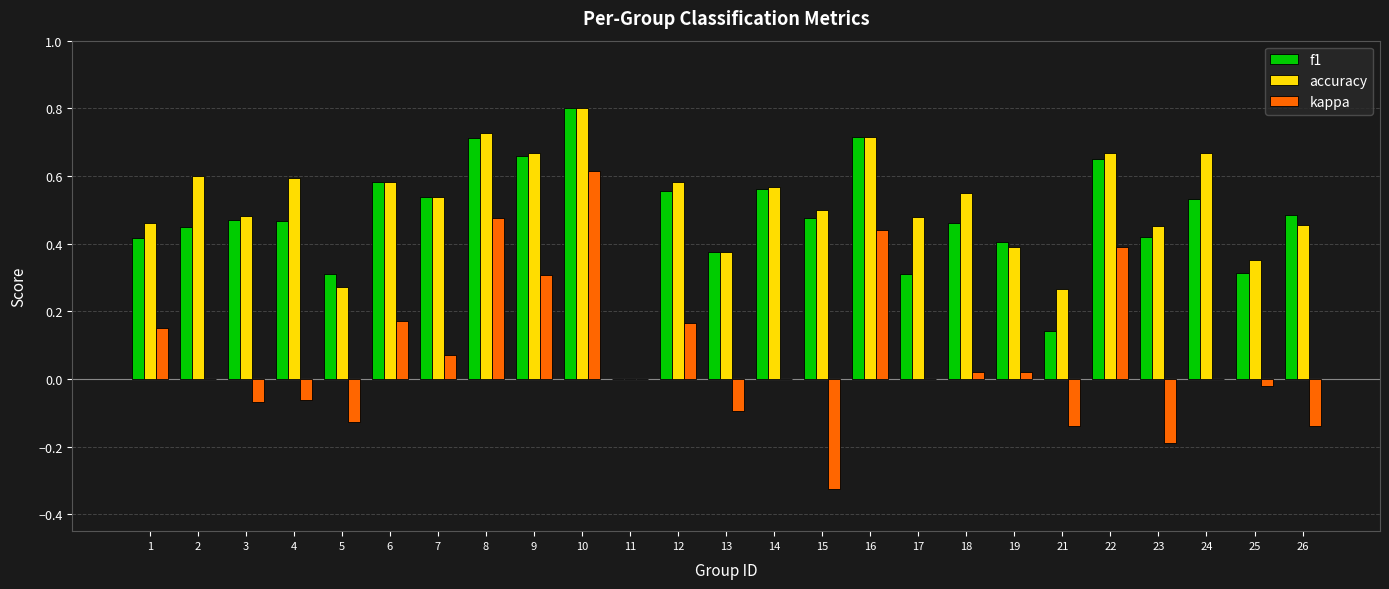

True or false: f1 has a value of 0.5 at 5.

False